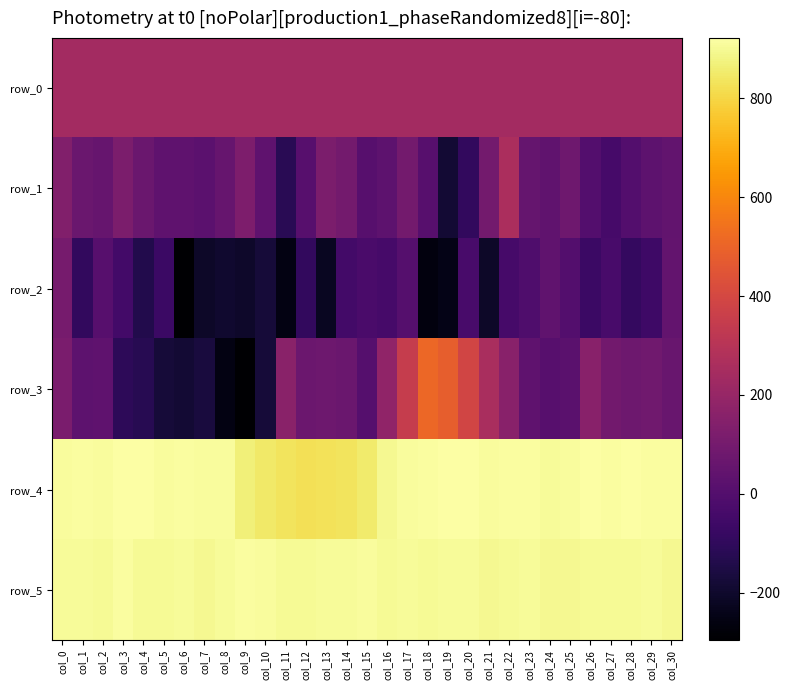

The row_0 series shows 238.5 at col_12. True or false?

True